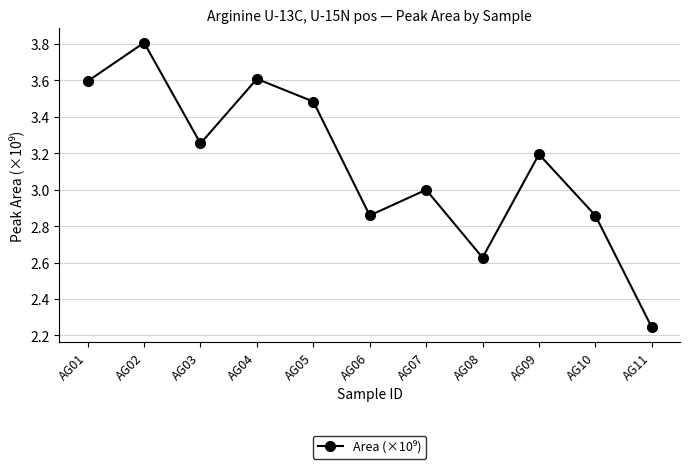

Which has a higher value, AG03 or AG01?

AG01